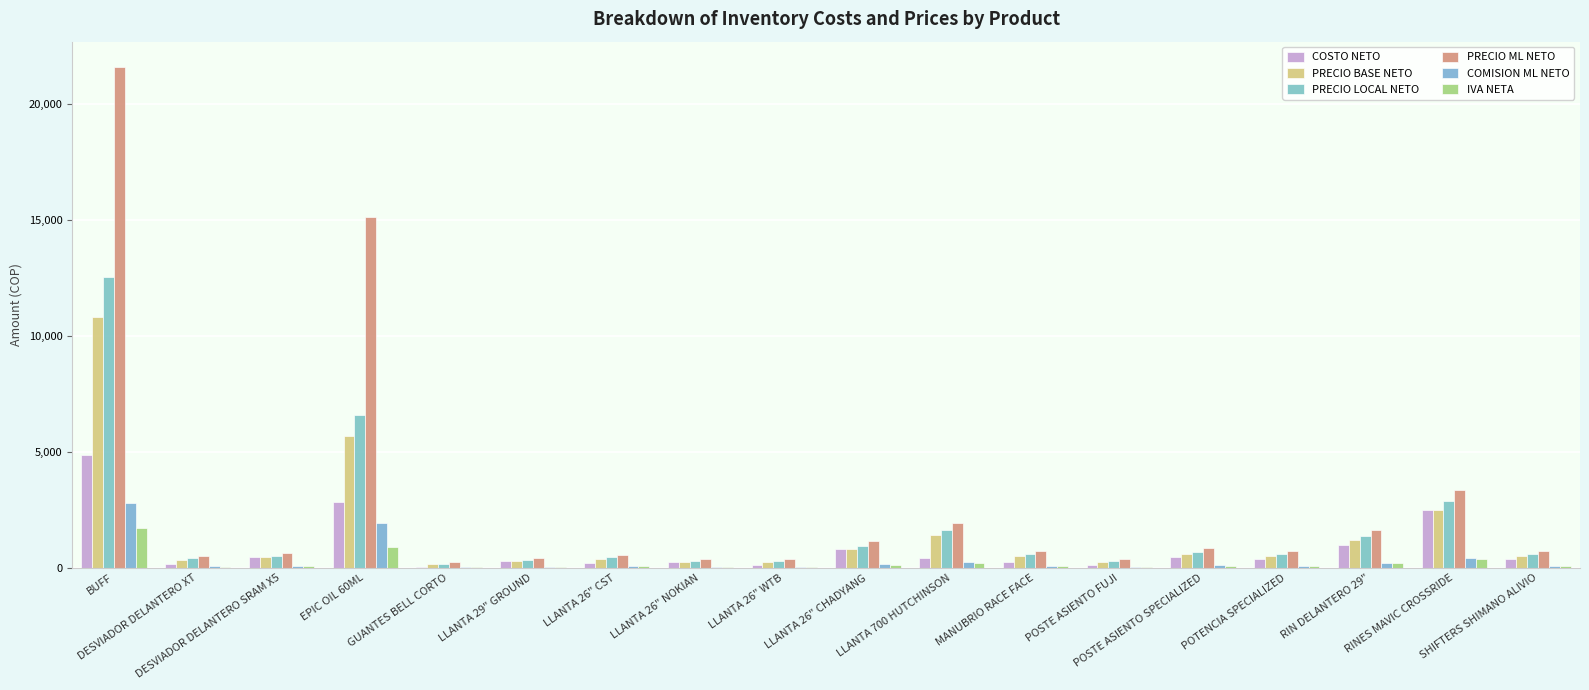

Reading left to right, transcribe all the data shown in this chart.

COSTO NETO: 4860.0	179.8	450.0	2827.4	50.0	300.0	205.5	250.0	128.4	800.0	425.0	256.9	128.4	483.7	403.1	967.3	2500.0	403.1
PRECIO BASE NETO: 10800.0	350.0	450.0	5670.0	150.0	300.0	400.0	250.0	250.0	800.0	1400.0	500.0	250.0	600.0	500.0	1200.0	2500.0	500.0
PRECIO LOCAL NETO: 12528.0	406.0	522.0	6577.2	174.0	348.0	464.0	290.0	290.0	928.0	1624.0	580.0	290.0	696.0	580.0	1392.0	2900.0	580.0
PRECIO ML NETO: 21607.2	506.9	640.3	15123.8	240.1	440.2	573.6	373.5	373.5	1147.2	1947.6	707.0	373.5	840.4	707.0	1640.8	3375.0	707.0
COMISION ML NETO: 2779.2	65.9	83.3	1931.6	31.1	57.2	74.6	48.5	48.5	149.2	253.6	92.0	48.5	109.4	92.0	213.8	440.0	92.0
IVA NETA: 1728.0	56.0	72.0	907.2	24.0	48.0	64.0	40.0	40.0	128.0	224.0	80.0	40.0	96.0	80.0	192.0	400.0	80.0